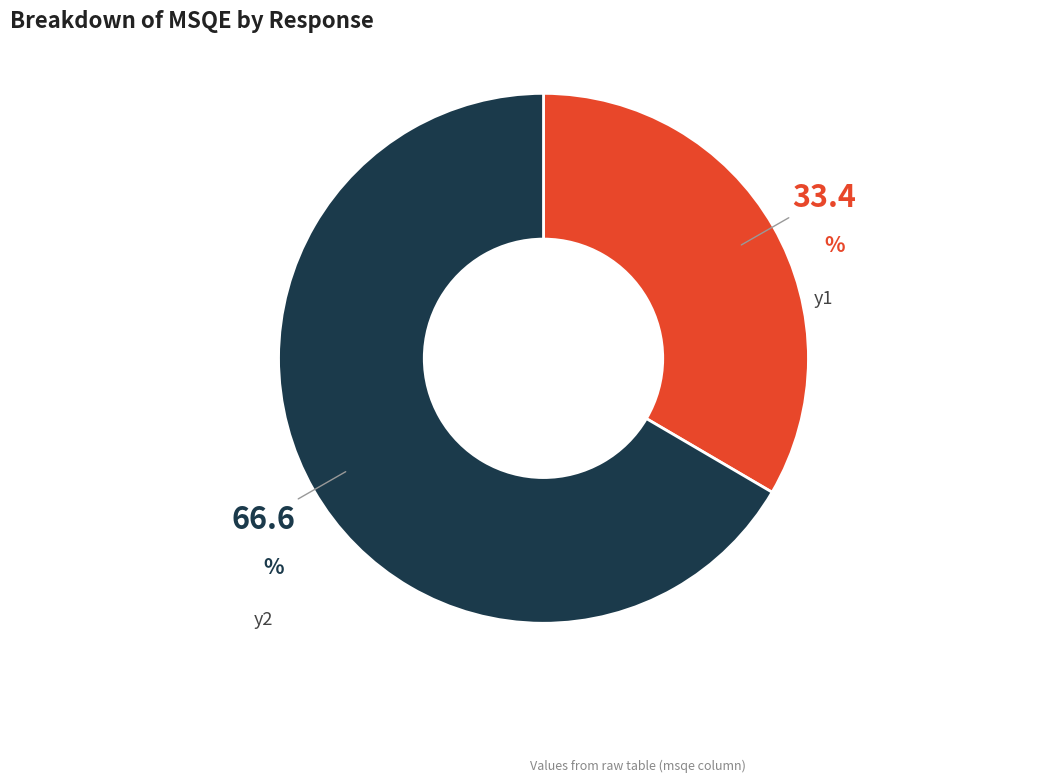

Is there any slice that represents more than half of the pie?

Yes